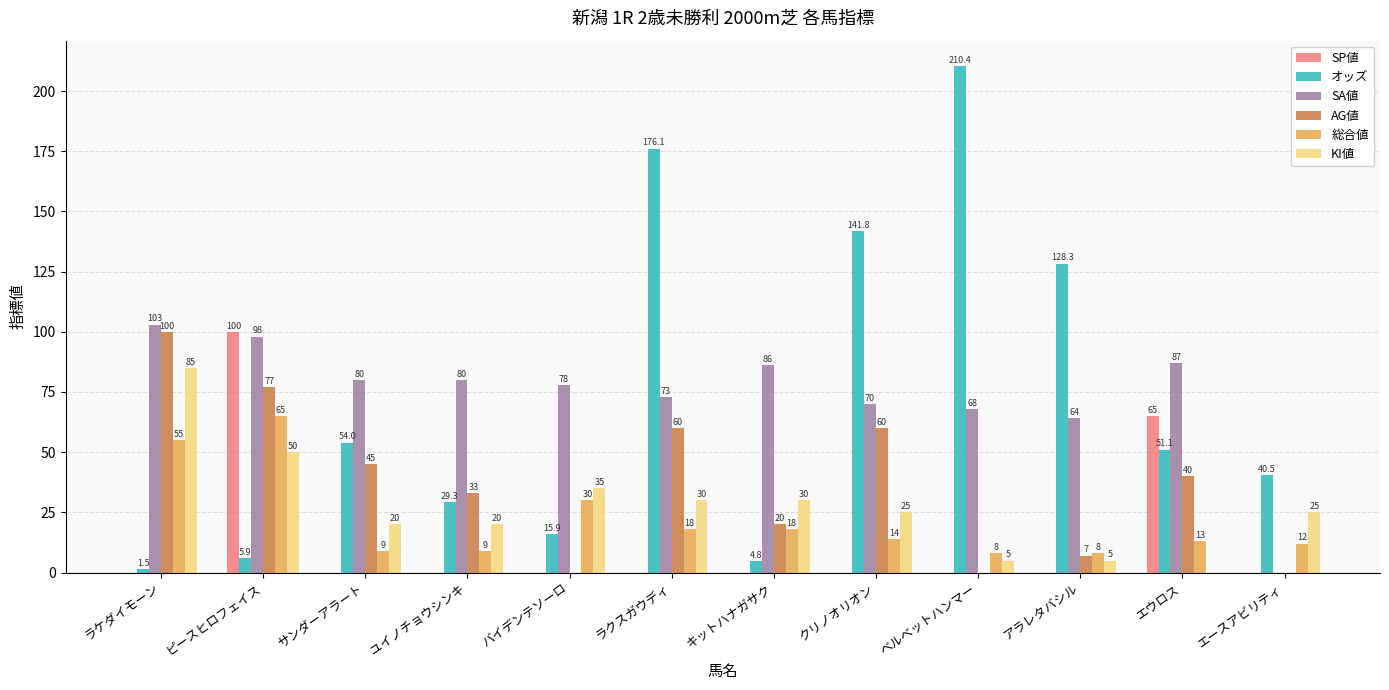

What is the sum of all KI値 values?

330.0